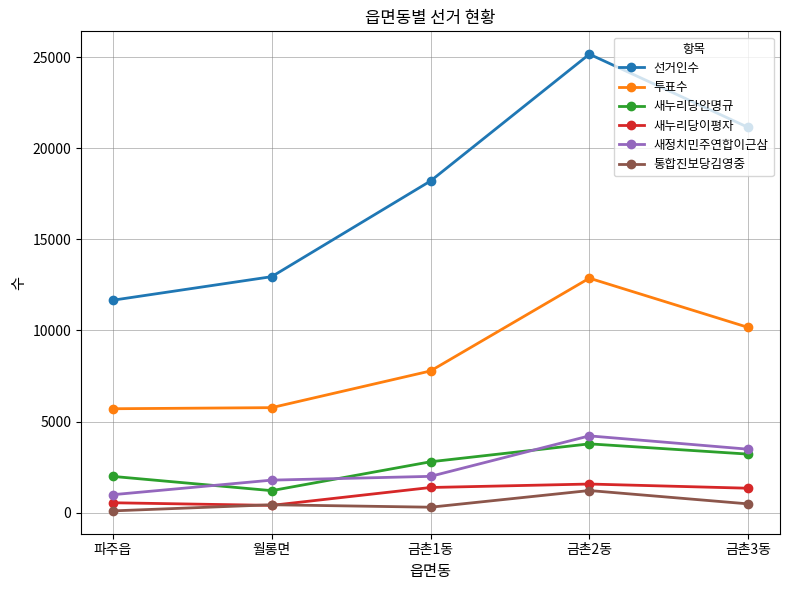

Does the chart have visible grid lines?

Yes